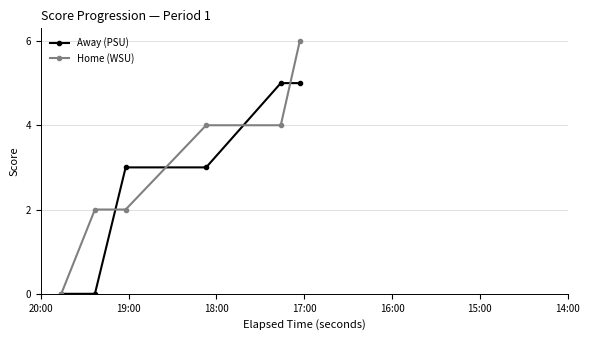

List the series in order of their peak value, lowest first.

Away (PSU), Home (WSU)